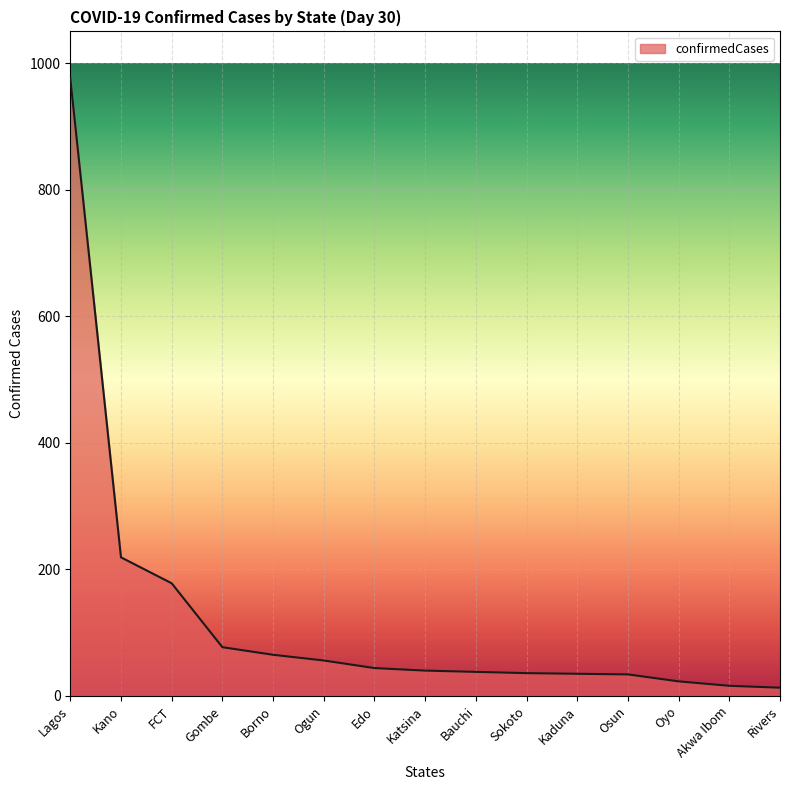

Is it true that the value at FCT is 320?

False